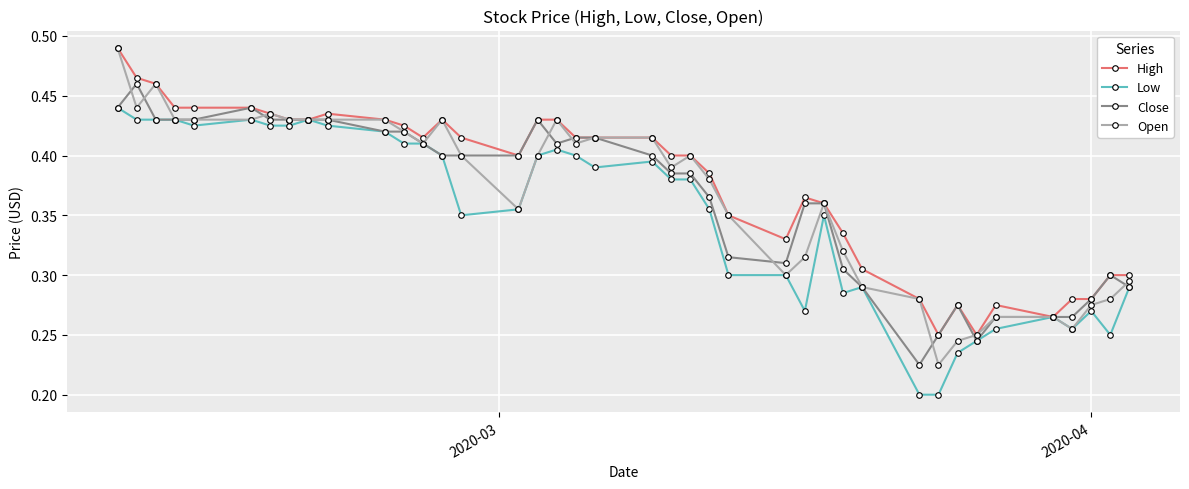

True or false: Close has more than 2 points higher than both neighbors.

True